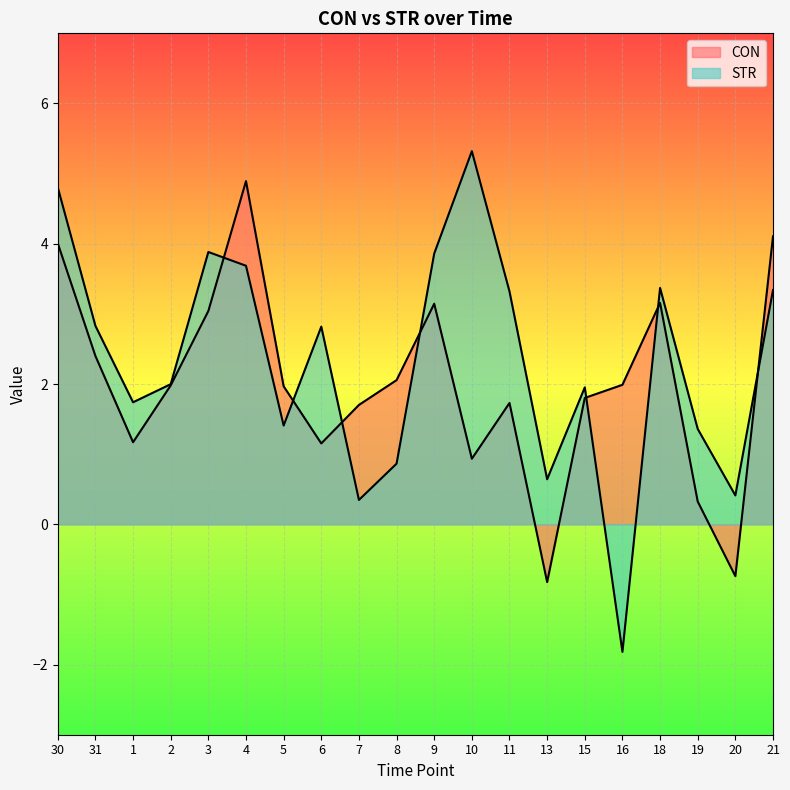

Which series has the largest total across all categories?

STR